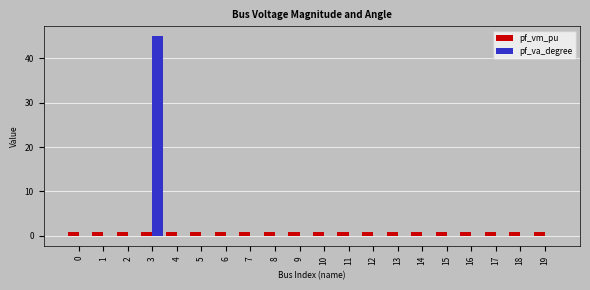

What is the spread (max minus min) of values at 10?

1.0